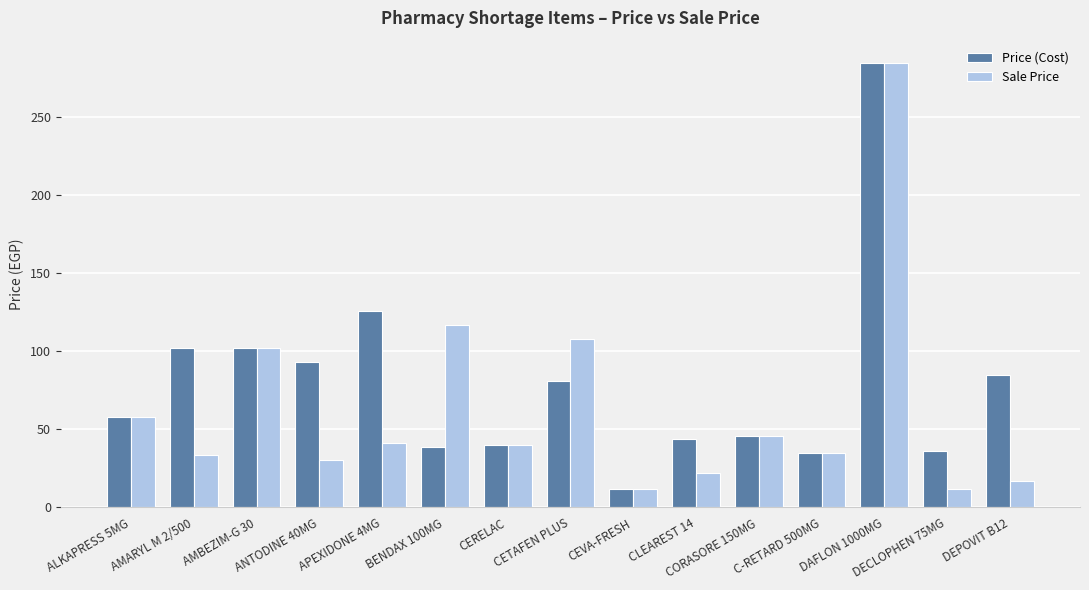

The Price (Cost) series shows 69.5 at AMBEZIM-G 30. True or false?

False